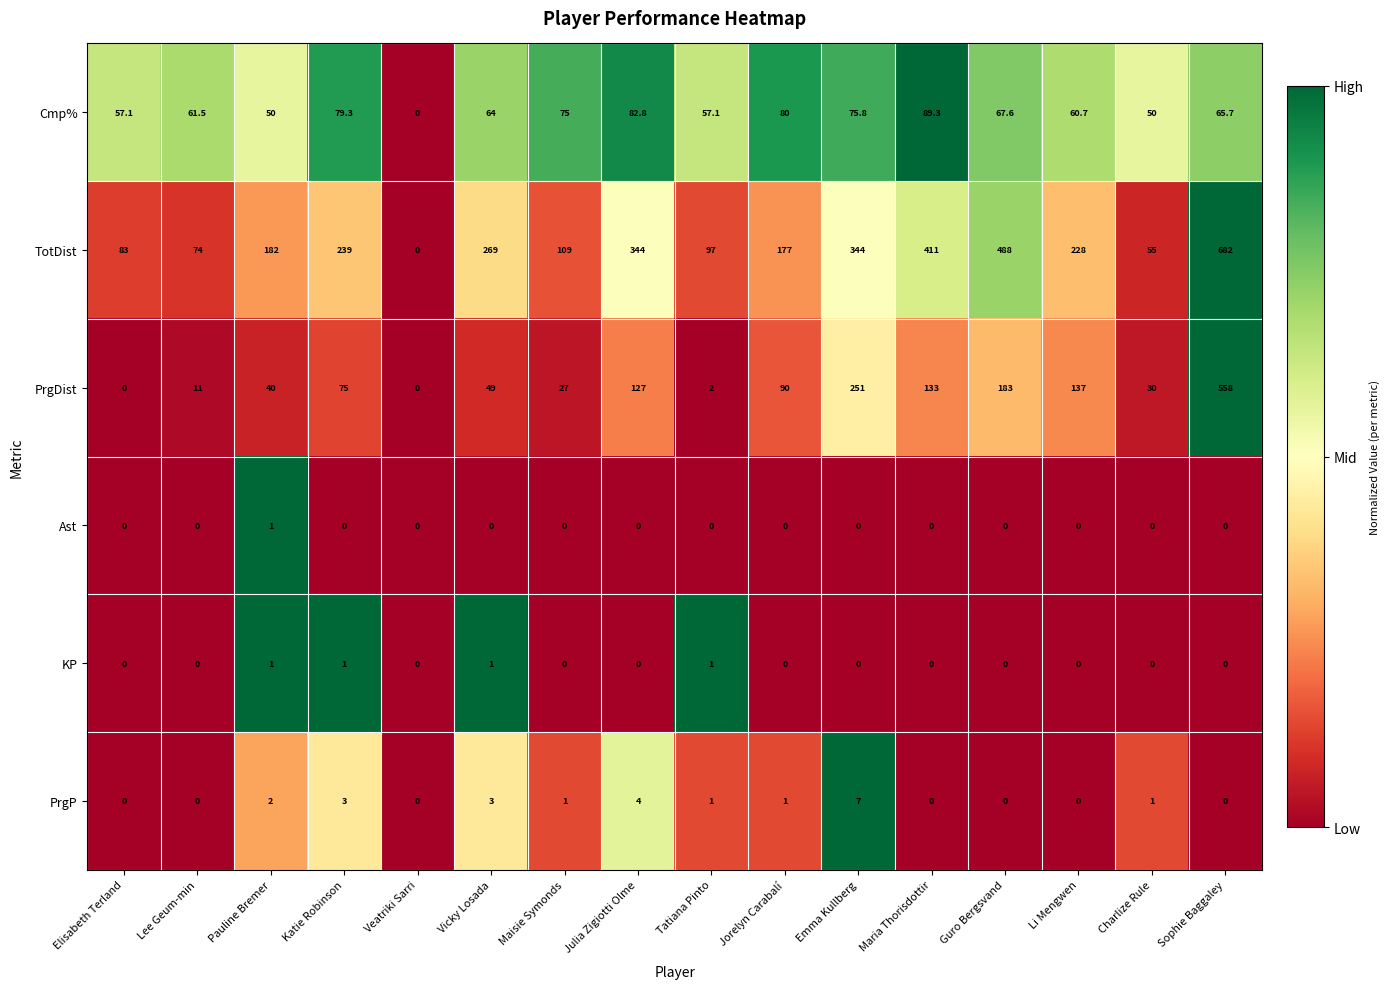

At which category is the sum across all series the highest?

Sophie Baggaley